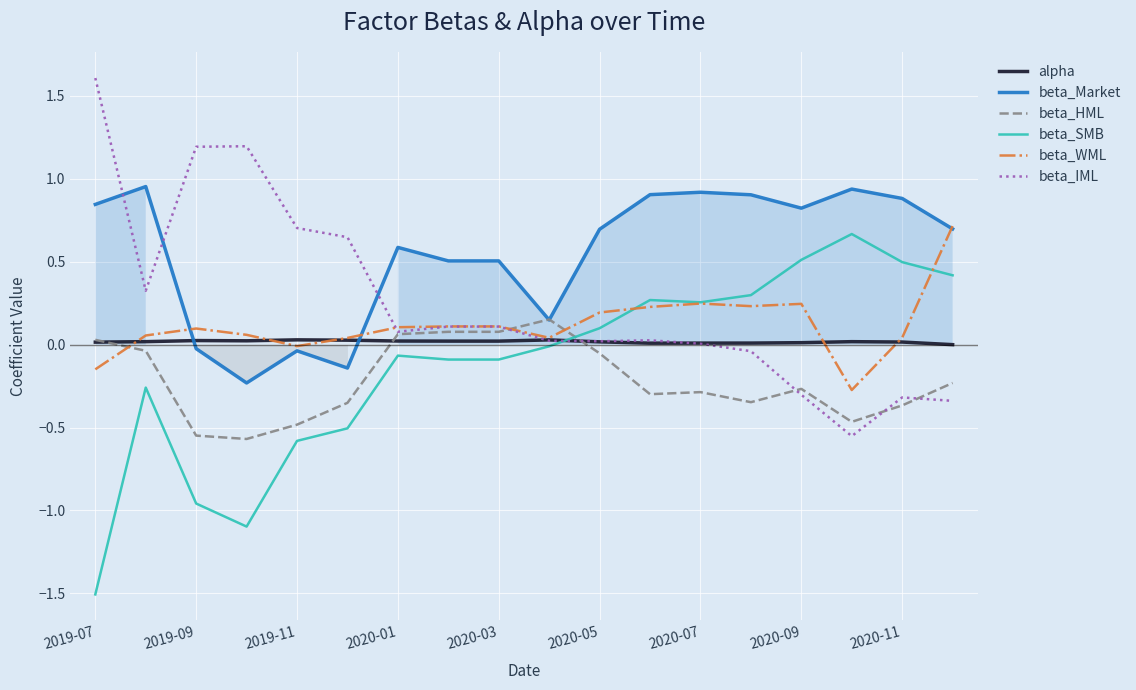

Which category has the highest value across all series?

2019-07